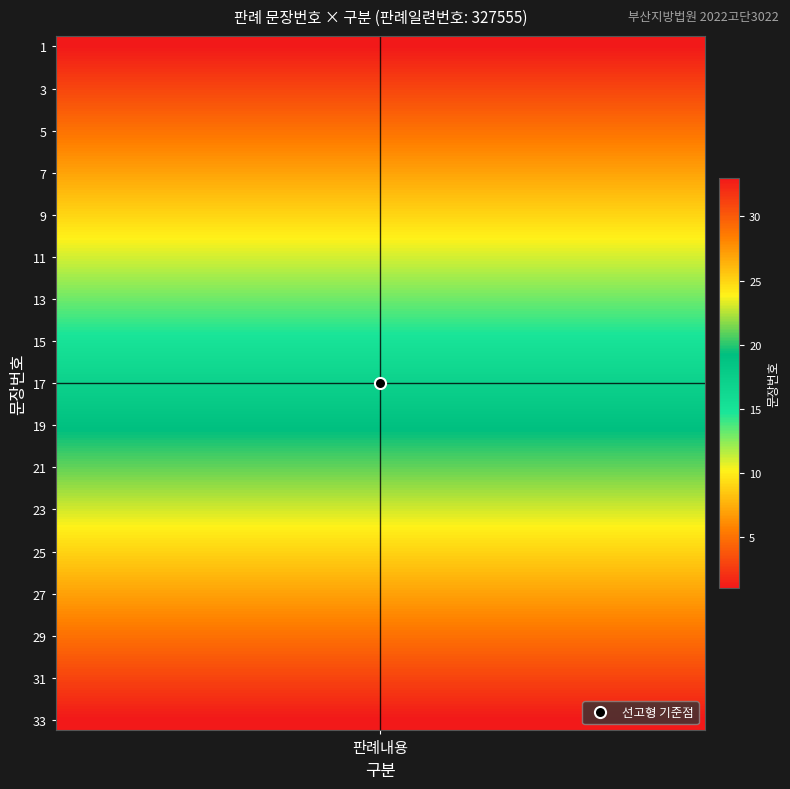

What is the sum of the values at 5 and 20?

25